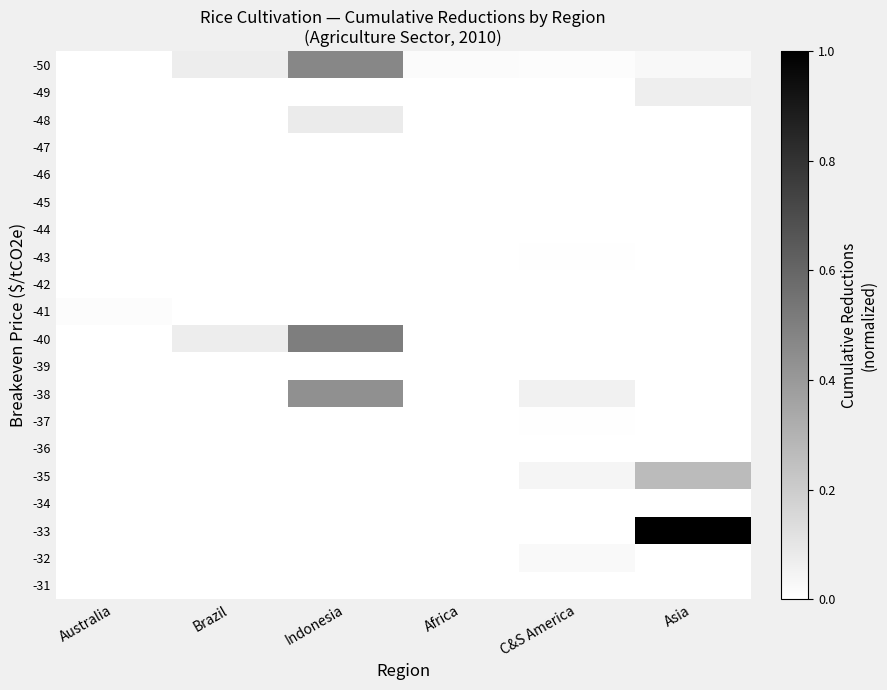

What is the spread (max minus min) of values at Indonesia?

0.5